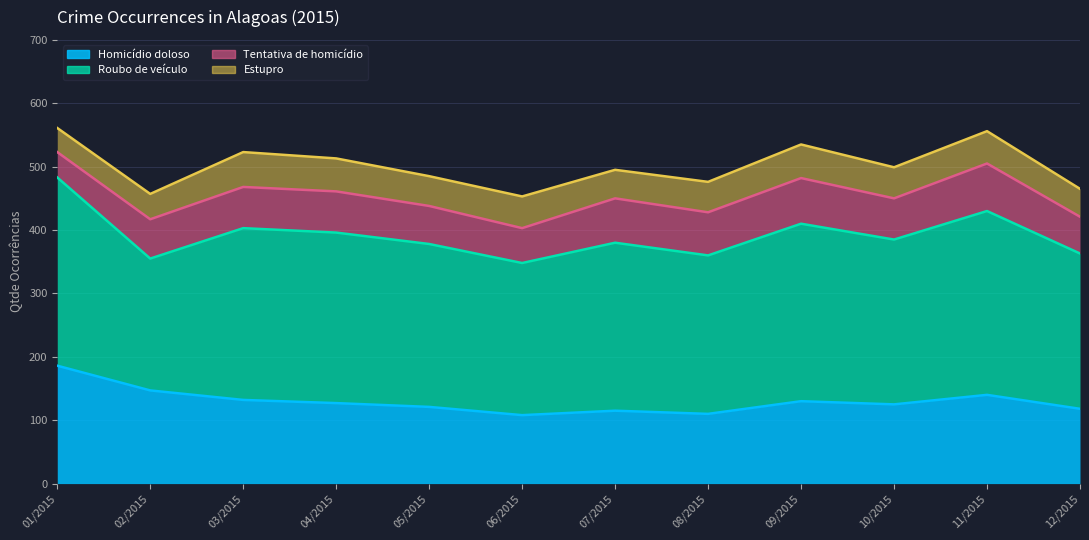

What are all the series names shown in the legend?

Homicídio doloso, Roubo de veículo, Tentativa de homicídio, Estupro